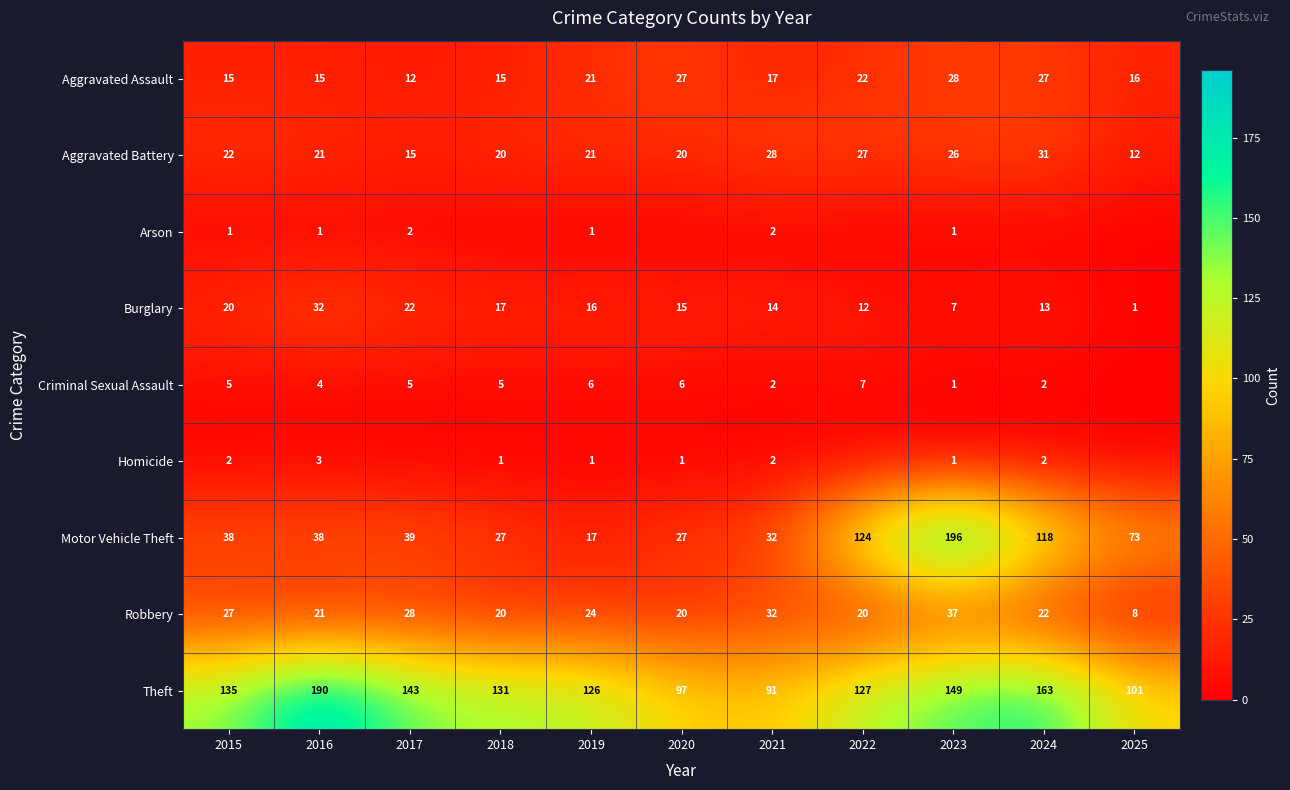

What is the sum of all Motor Vehicle Theft values?

729